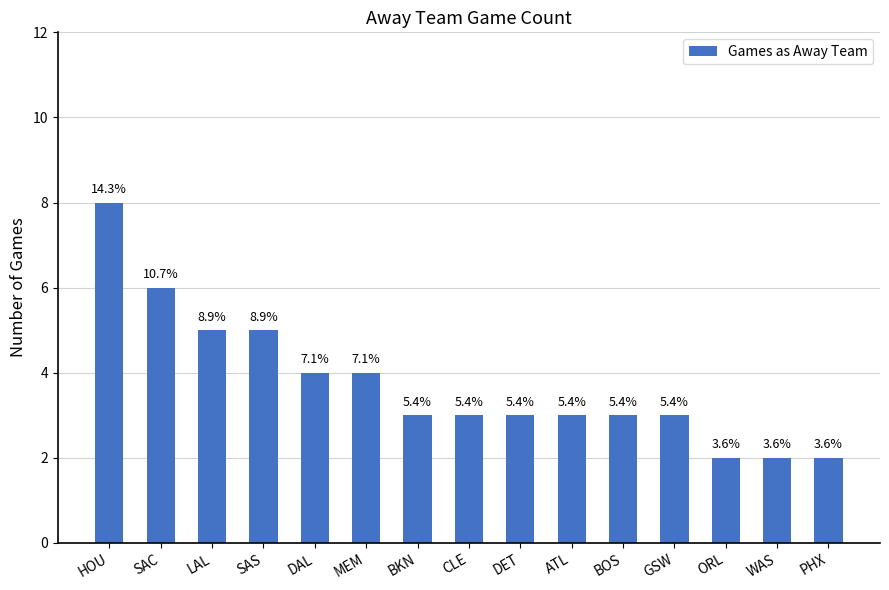

What is the ratio of the value at LAL to the value at DAL?

1.2